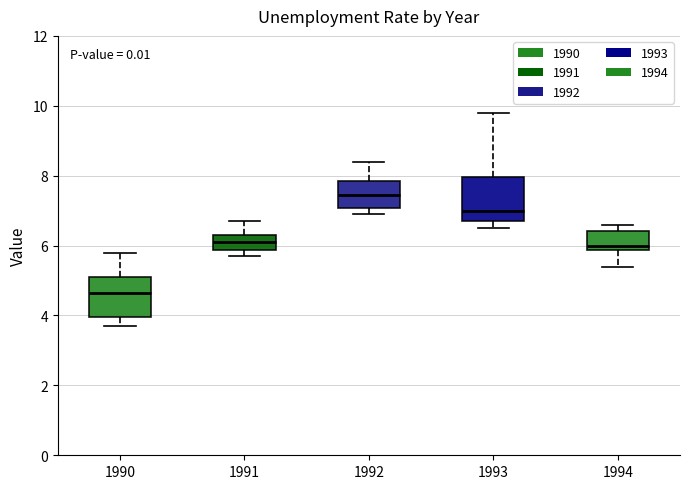

Reading left to right, read every box against the y-axis: the position of its median line, the range the box covers, and the ends of its whiskers. The values are not printed on the chart, so give them approximately, as read against the axis.

1990: median 4.6, box 4.0 to 5.2, whiskers 3.8 to 5.8
1991: median 6.2, box 5.8 to 6.4, whiskers 5.8 (just below the box's lower edge) to 6.8
1992: median 7.4, box 7.0 to 7.8, whiskers 7.0 (just below the box's lower edge) to 8.4
1993: median 7.0, box 6.8 to 8.0, whiskers 6.6 to 9.8
1994: median 6.0, box 5.8 to 6.4, whiskers 5.4 to 6.6